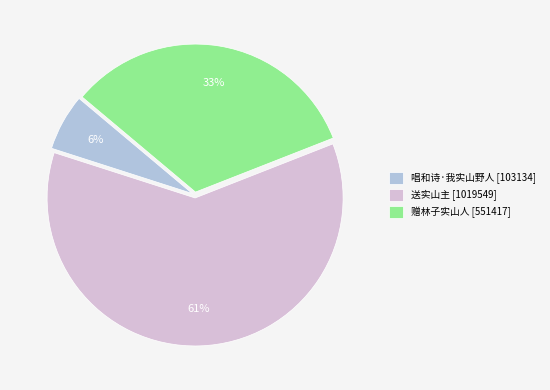

Does 送实山主 account for over 50% of the chart?

Yes